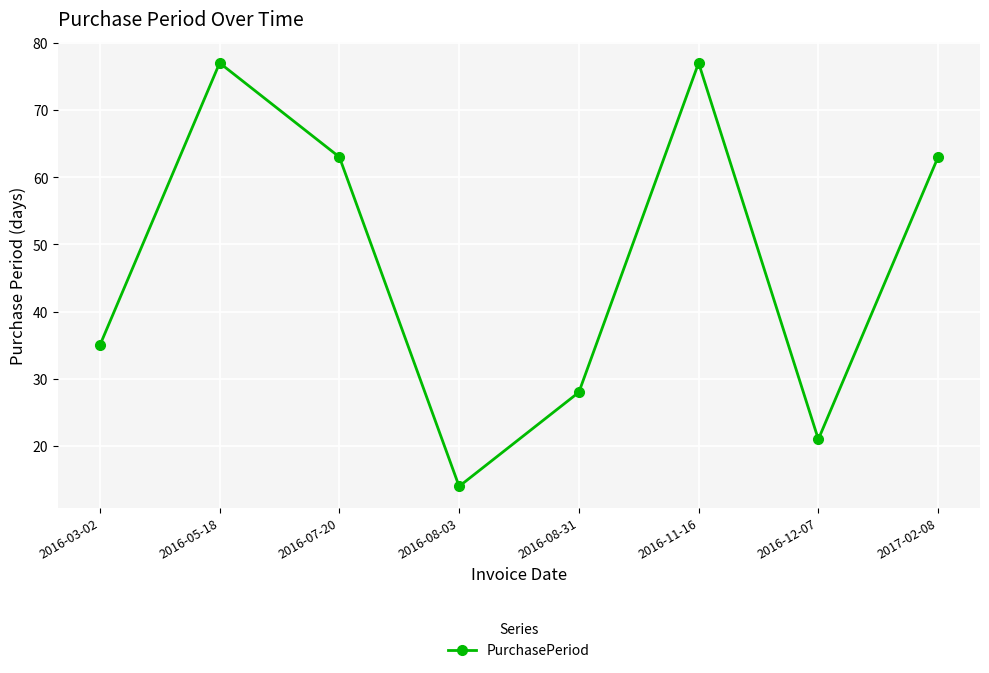

Where does the data first go above 63?

2016-05-18